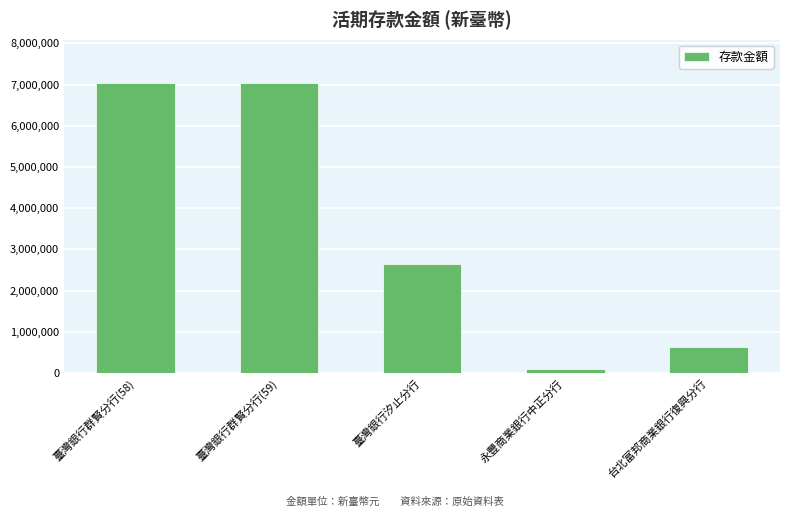

True or false: the data shows 623009 at 台北富邦商業銀行復興分行.

True